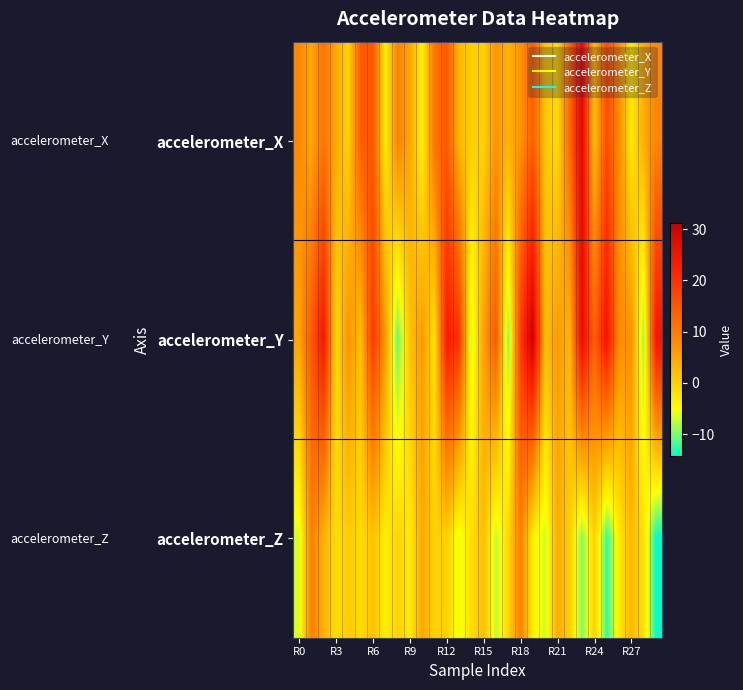

At which category does the chart reach its peak across all series?

19